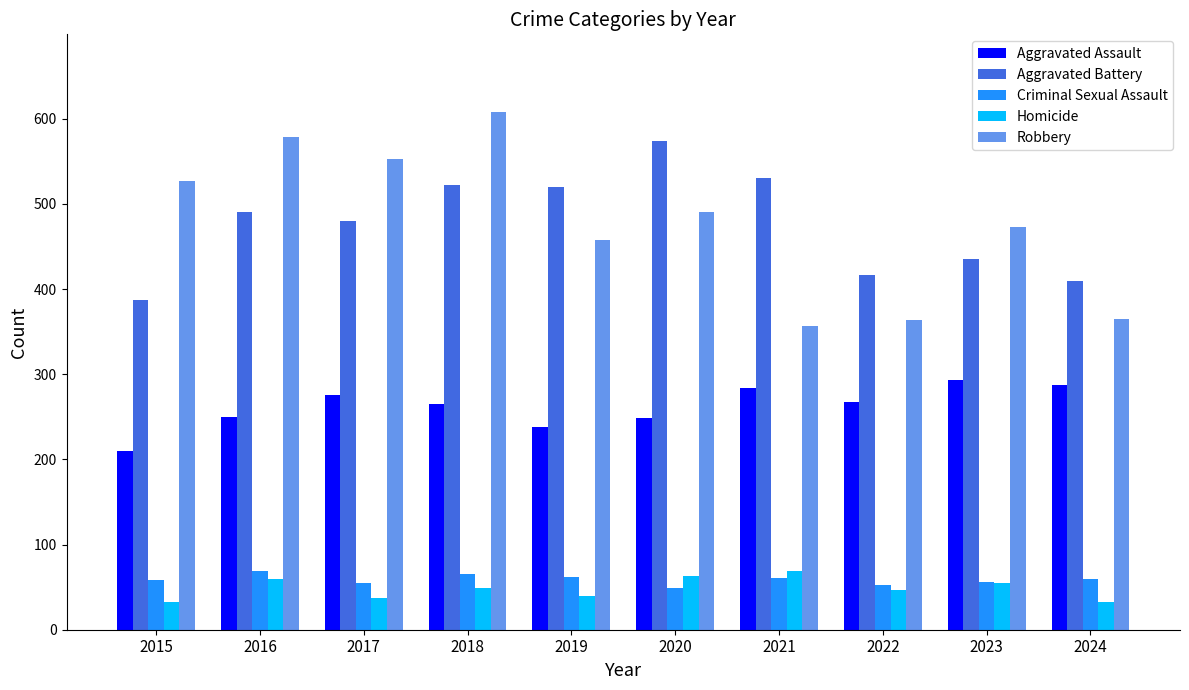

What is the minimum value for Aggravated Battery?

387